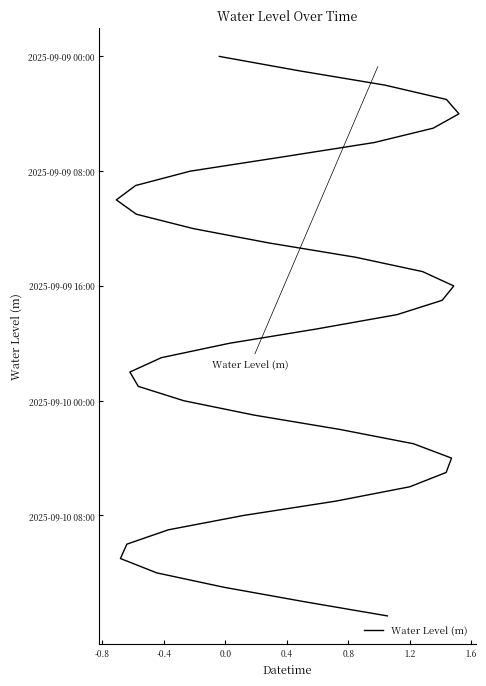

Approximately how many times larger is the value at 19 compared to 0.8?

4.8